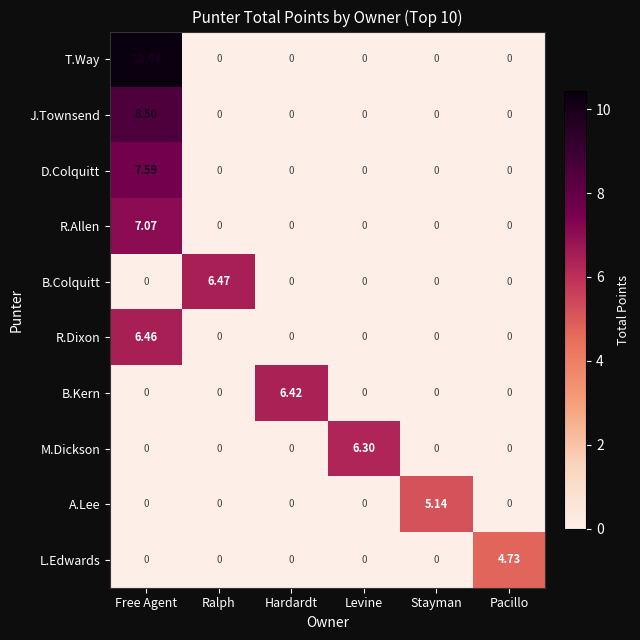

How many distinct data groups are displayed?

10